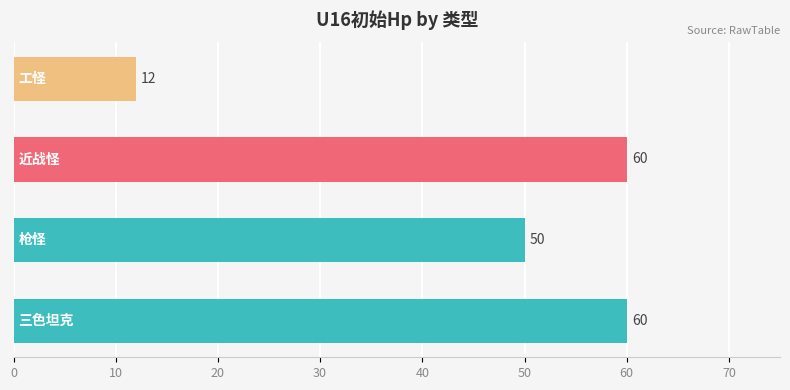

What is the greatest value displayed?

60